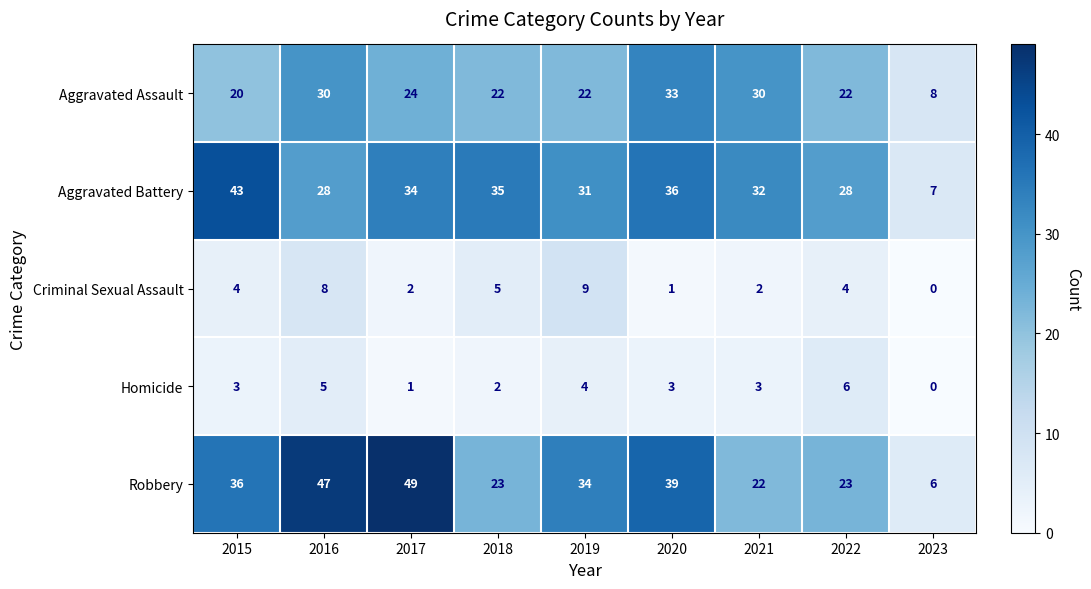

How many data points in Aggravated Assault are less than 22?

2